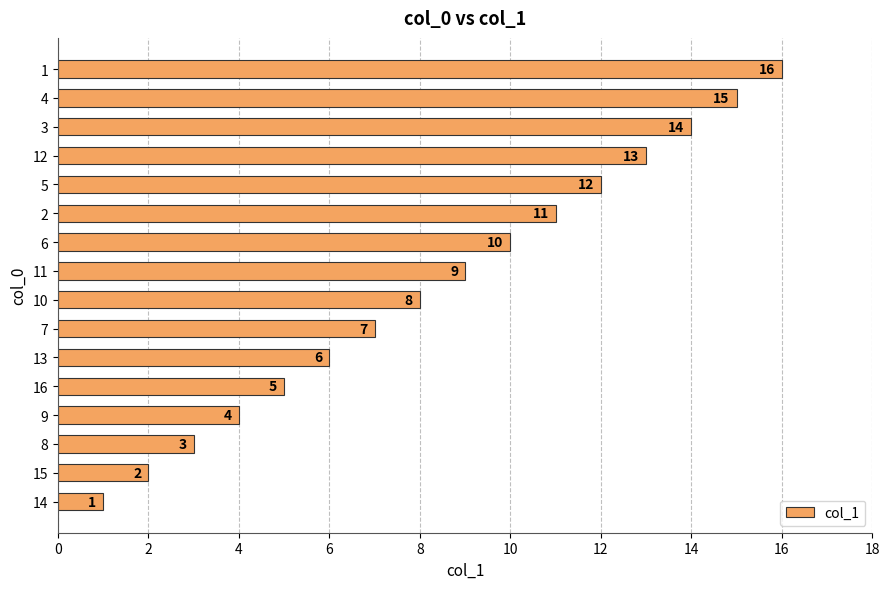

What is the difference between the values at 10 and 3?

6